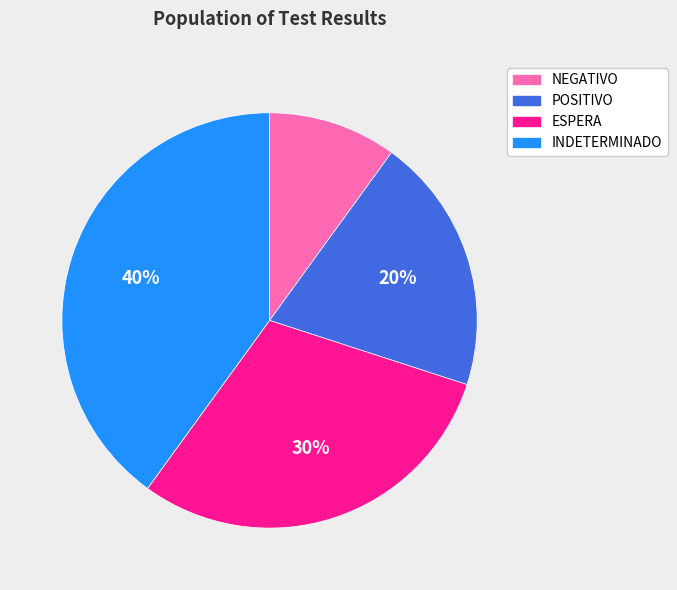

Rank the categories by value from highest to lowest.

INDETERMINADO, ESPERA, POSITIVO, NEGATIVO